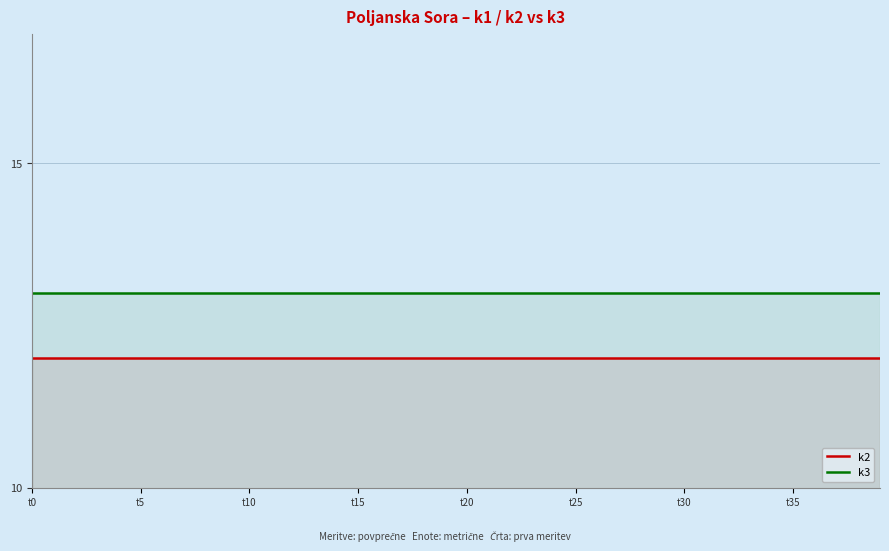

The value of k2 at t0 is 12. True or false?

True